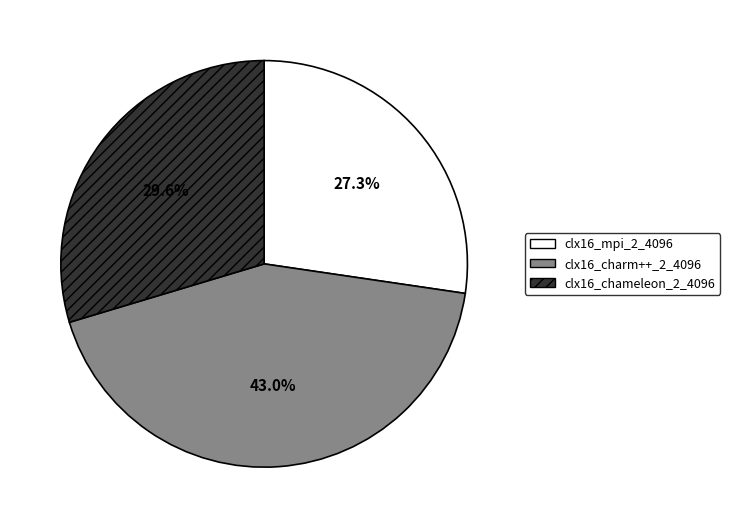

Which slice is the largest?

clx16_charm++_2_4096